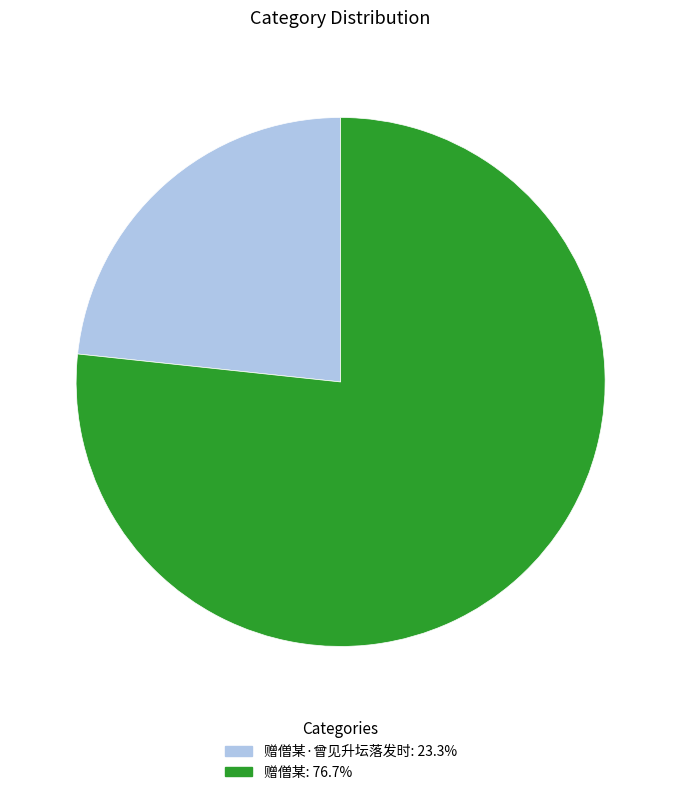

Is there any slice that represents more than half of the pie?

Yes